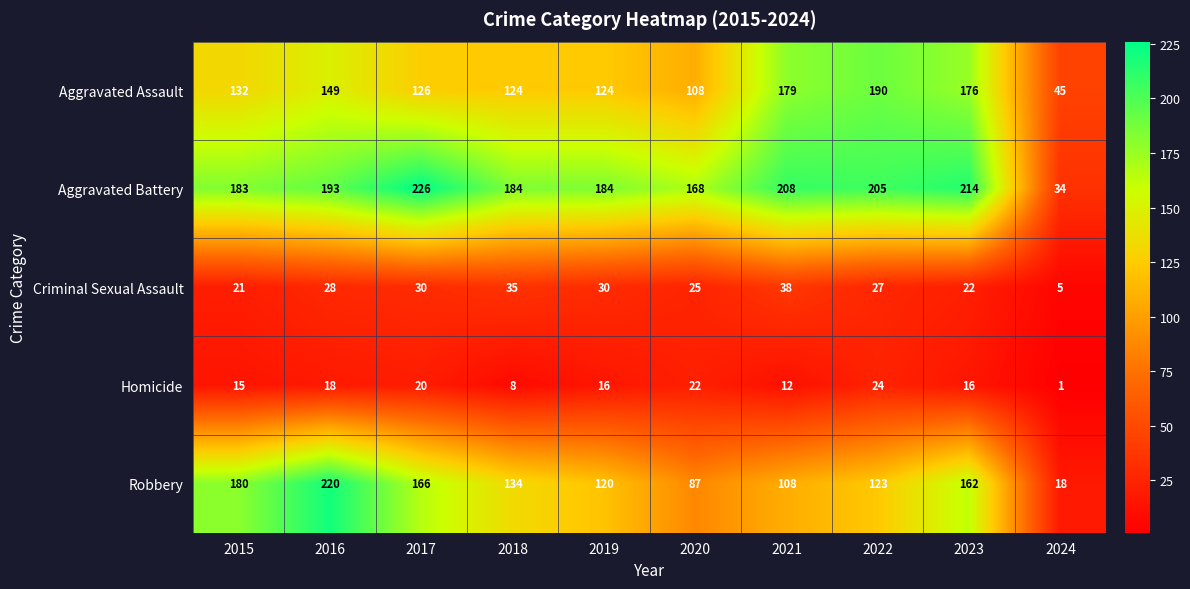

How many series are shown in this chart?

5